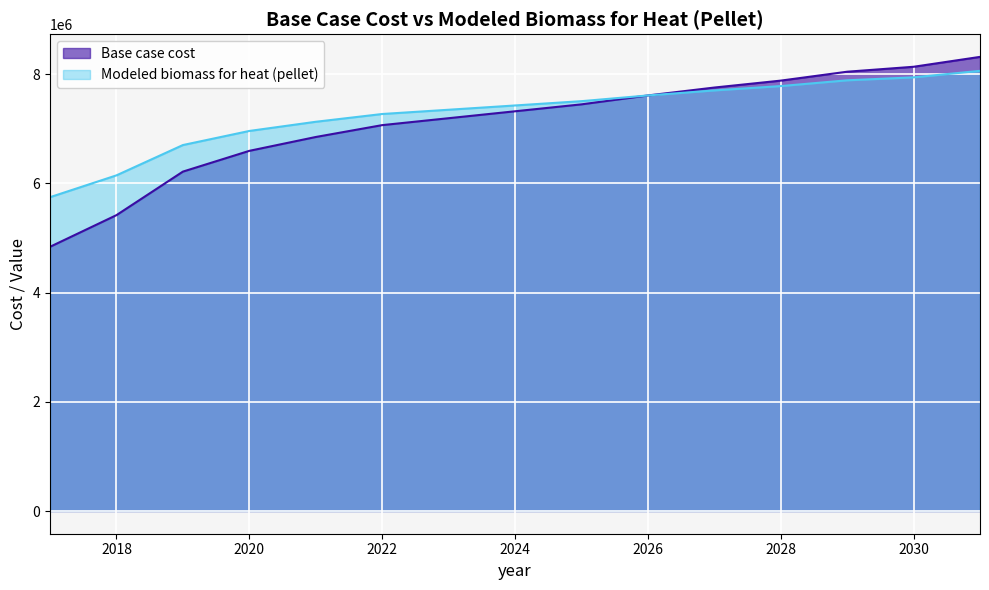

True or false: Modeled biomass for heat (pellet) has a value of 8060569.4 at 2031.

True